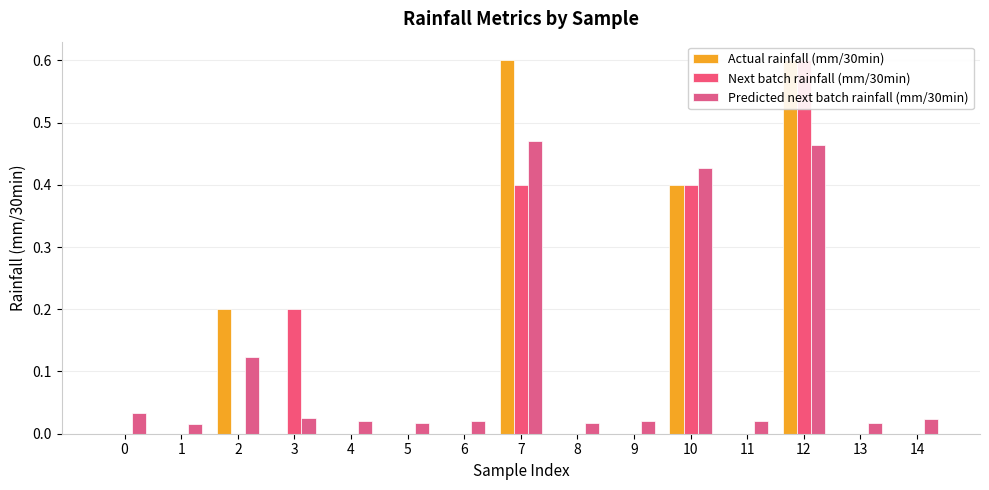

Are the bars horizontal?

No